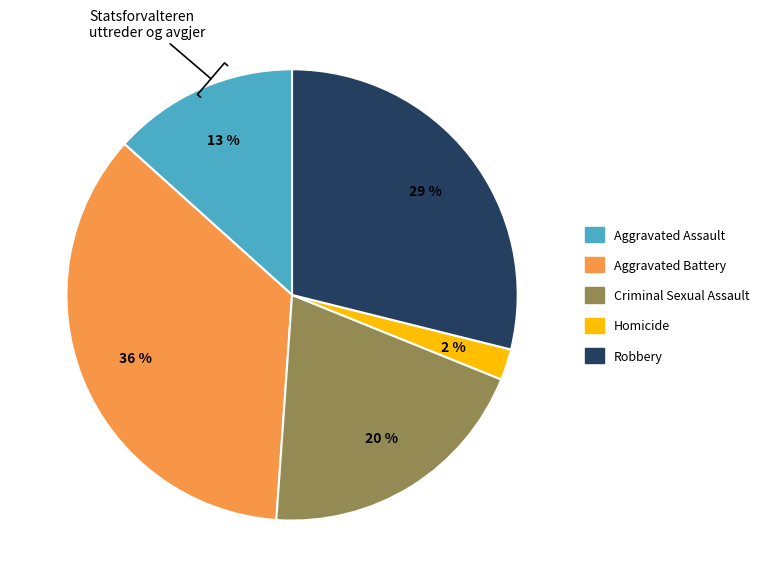

Is there a majority slice in this chart?

No